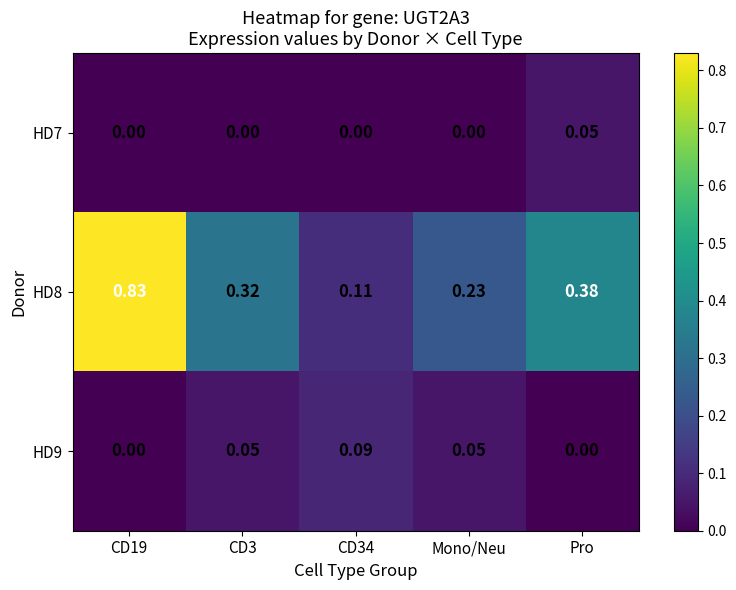

At which label does HD7 reach its peak?

Pro